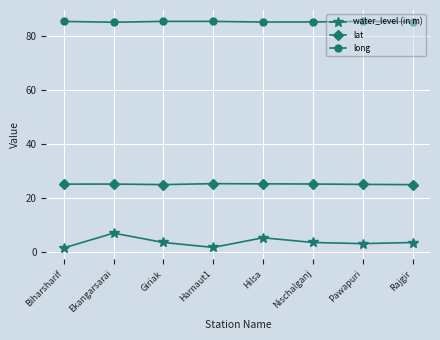

How many long values are between 85 and 86?

8